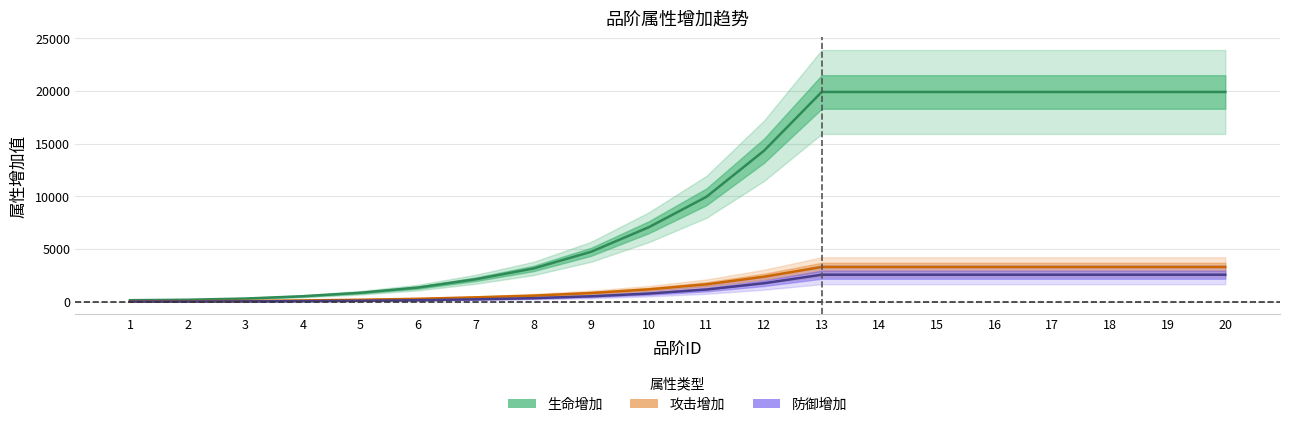

True or false: 攻击增加 and 生命增加 intersect in this chart.

False